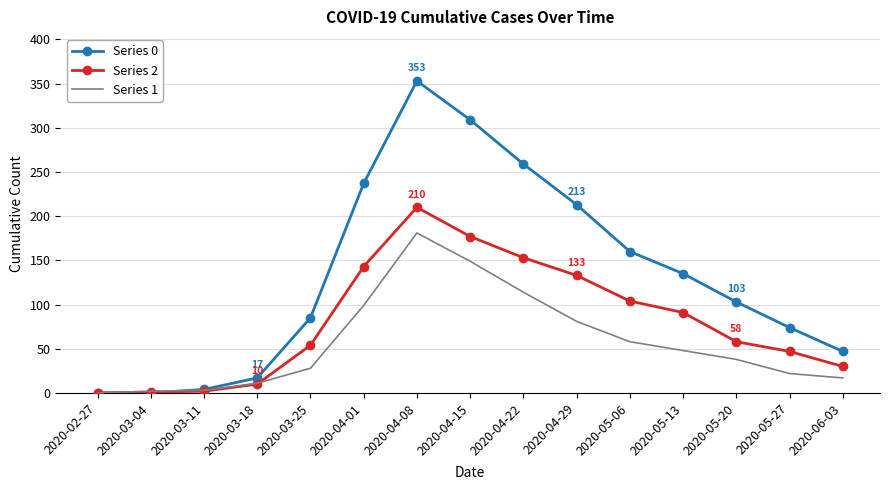

True or false: Series 0 has more than 2 interior local peaks.

False